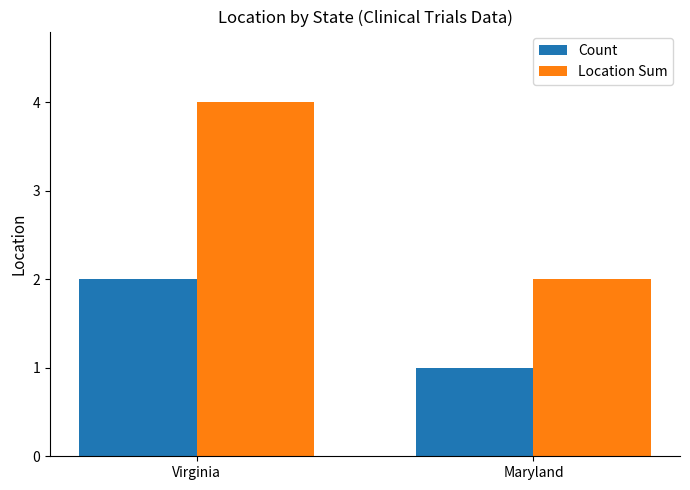

What is the value of the Location Sum bar at the 2nd from the left?

2